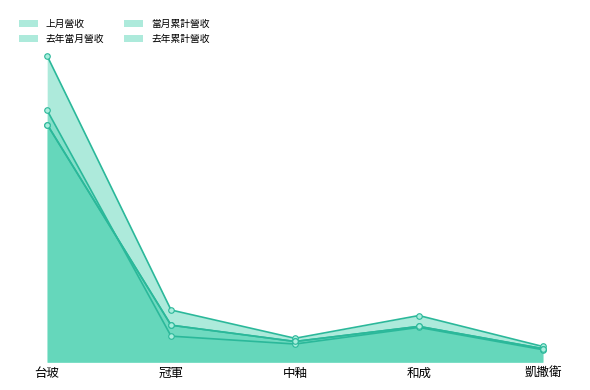

True or false: 當月累計營收 and 去年累計營收 cross at least once.

True